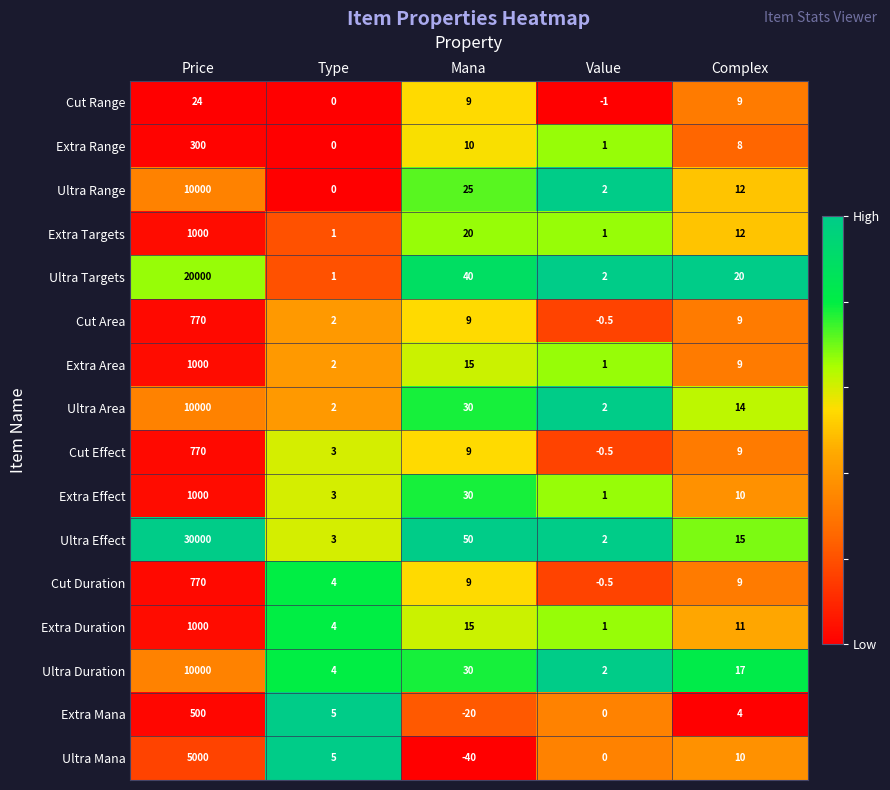

At which category is the sum across all series the highest?

Price